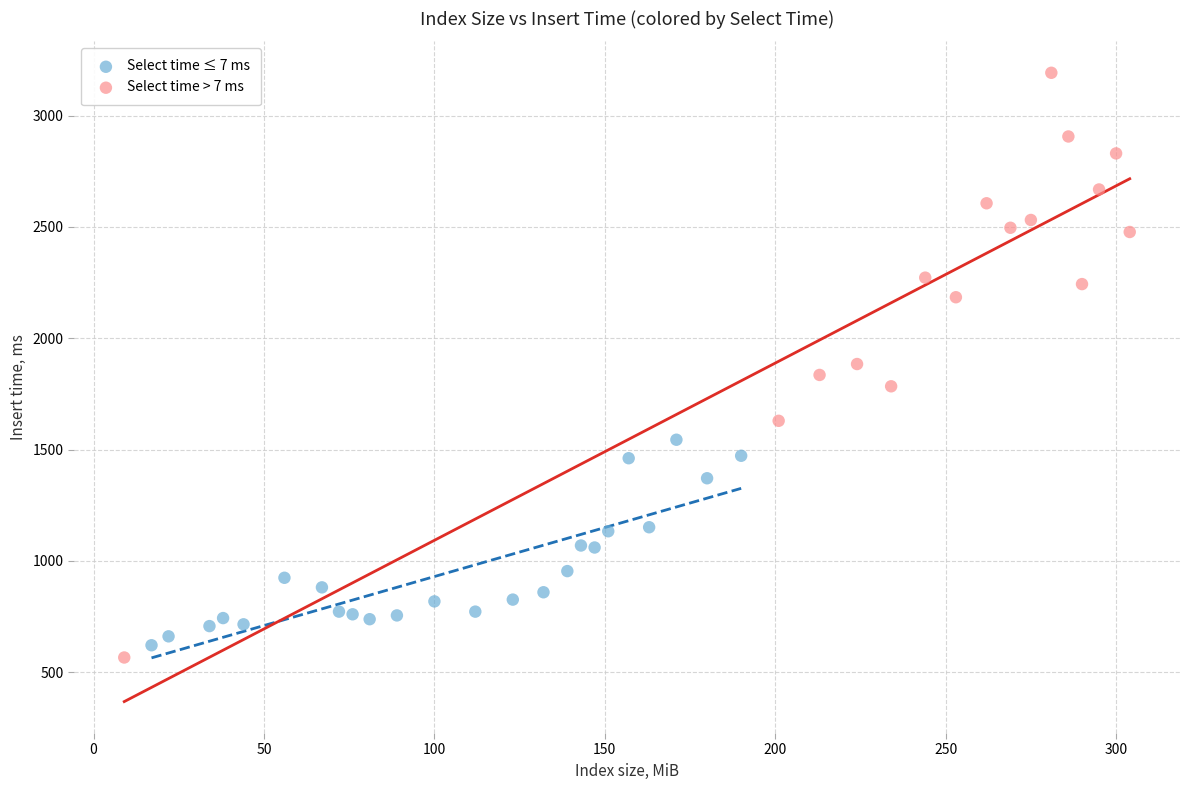

Which series has the widest spread of Y values?

Select time > 7 ms